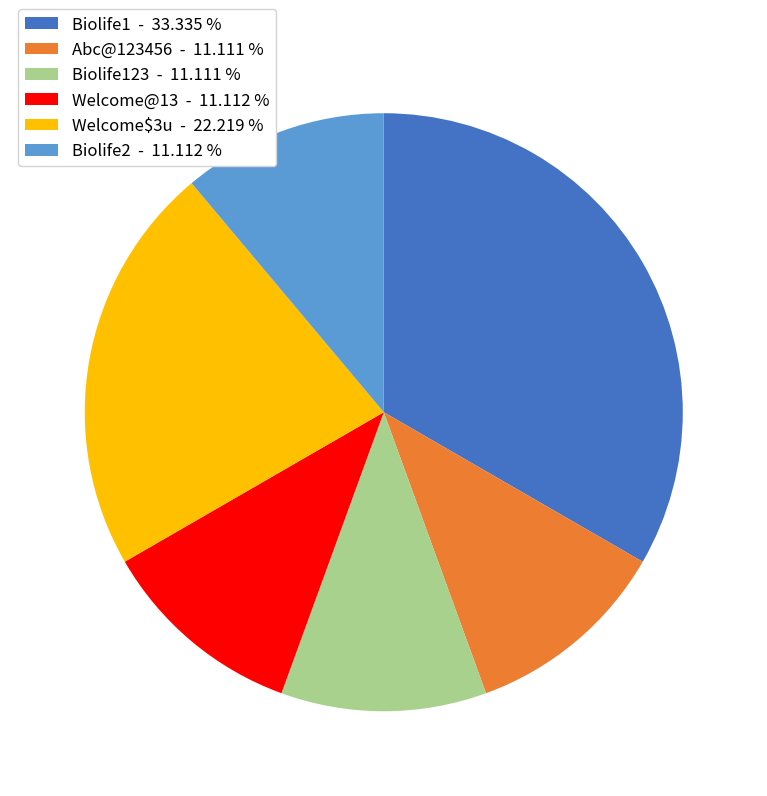

Does Welcome$3u - 22.219 % represent more than half of the total?

No